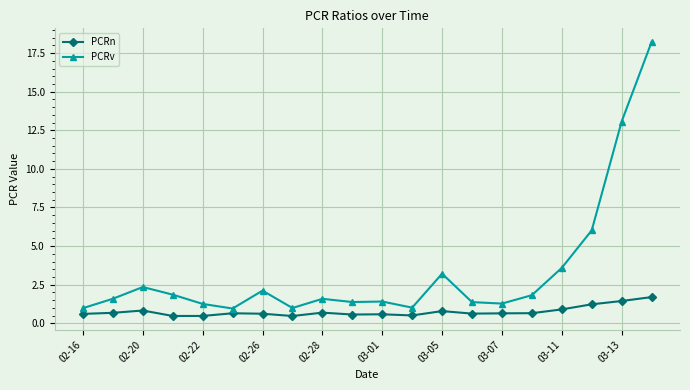

What is the value of the PCRn point at the 3rd from the left?

0.8